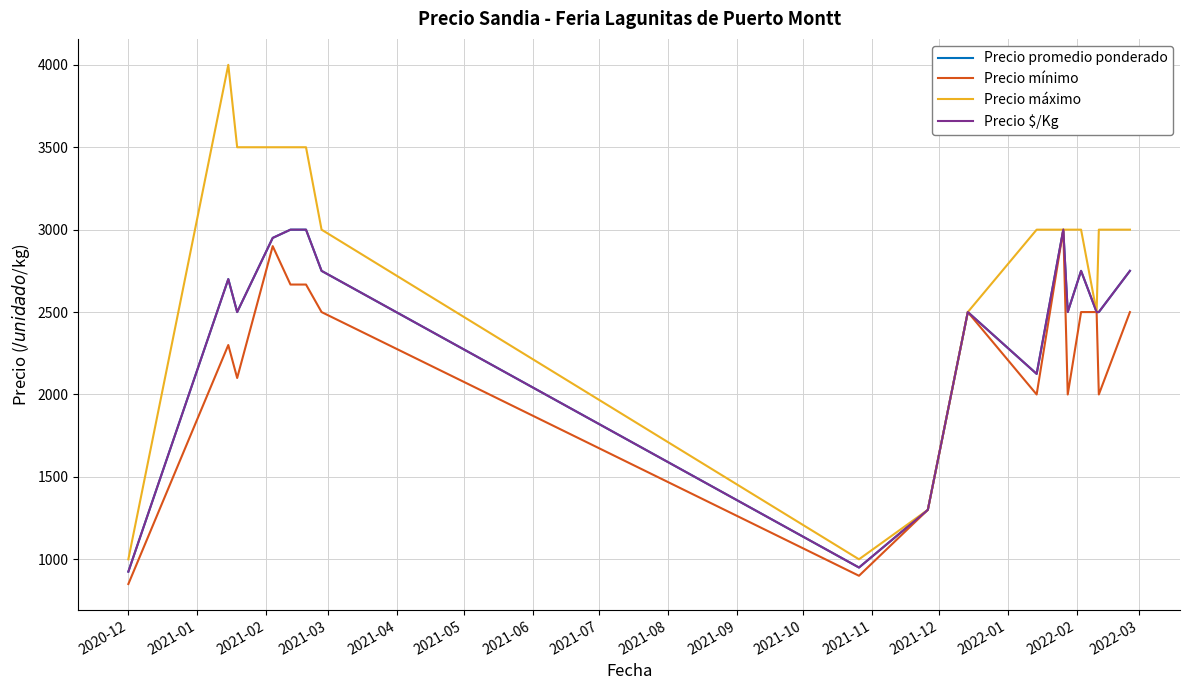

True or false: Precio máximo and Precio mínimo cross at least once.

False